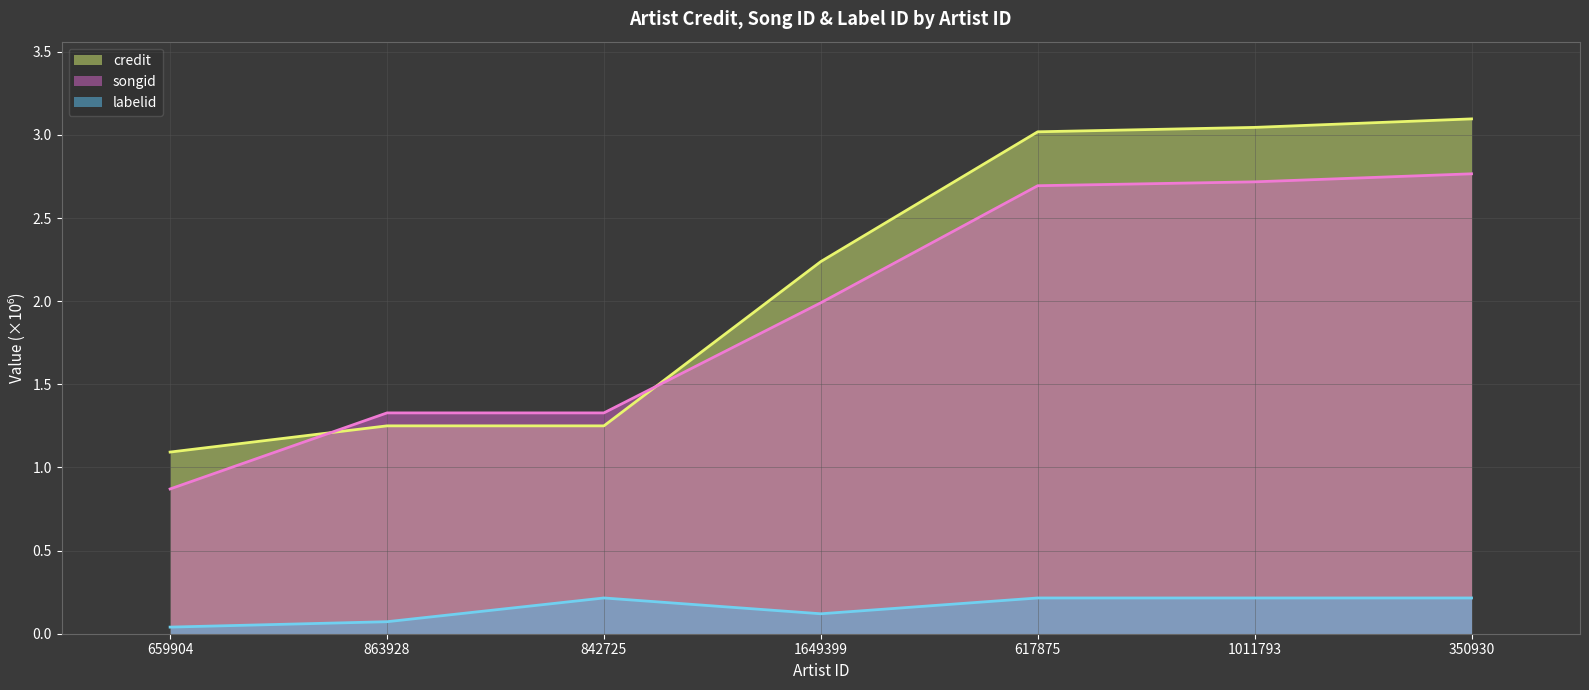

Reading left to right, transcribe all the data shown in this chart.

credit: 1.1	1.3	1.3	2.2	3.0	3.0	3.1
songid: 0.9	1.3	1.3	2.0	2.7	2.7	2.8
labelid: 0.0	0.1	0.2	0.1	0.2	0.2	0.2